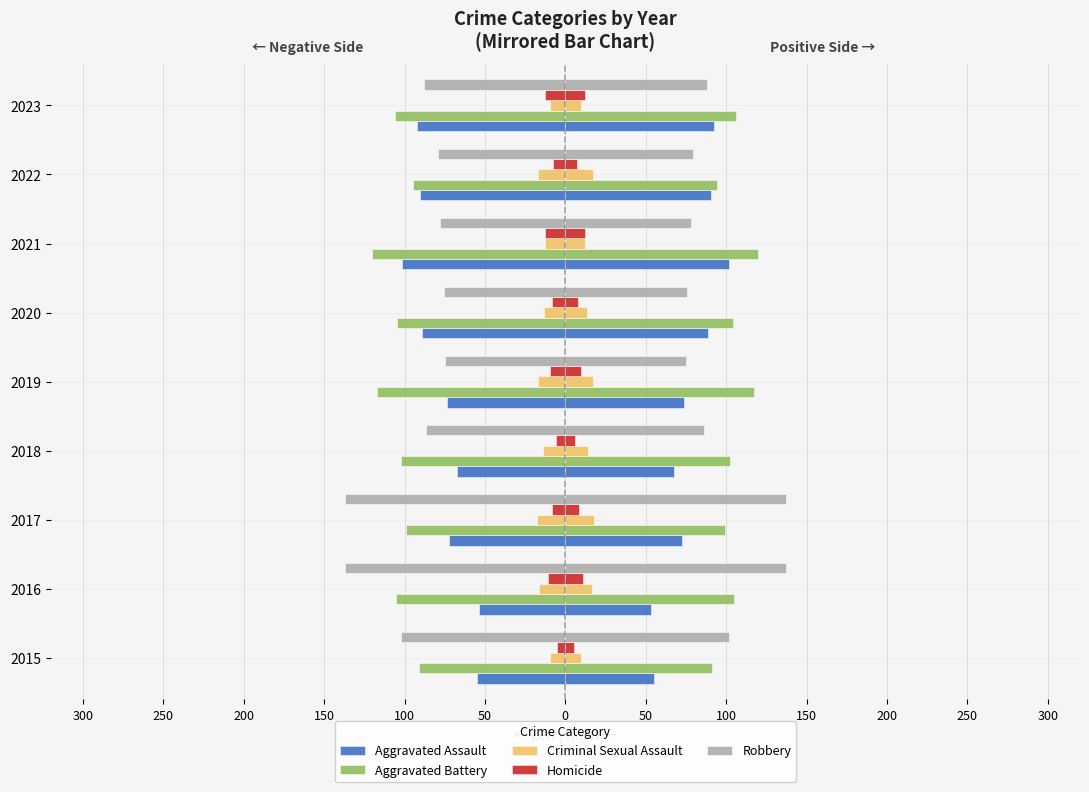

At 2022, list the series in order from smallest to largest.

Aggravated Battery, Aggravated Assault, Robbery, Criminal Sexual Assault, Homicide